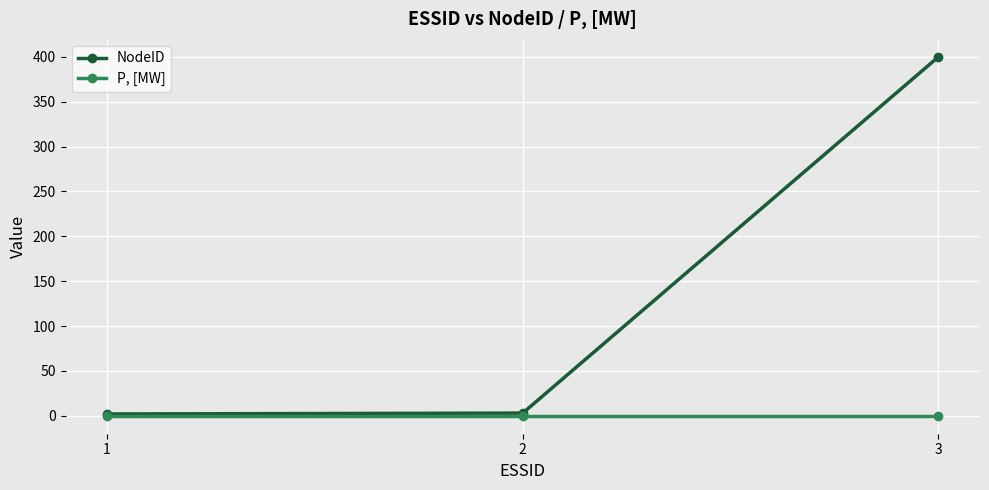

Which series has the widest spread of values?

NodeID